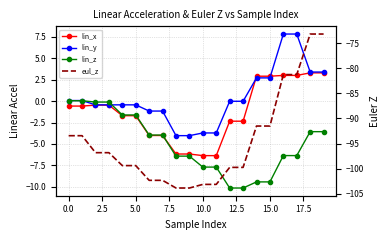

What is the greatest value displayed?

7.8